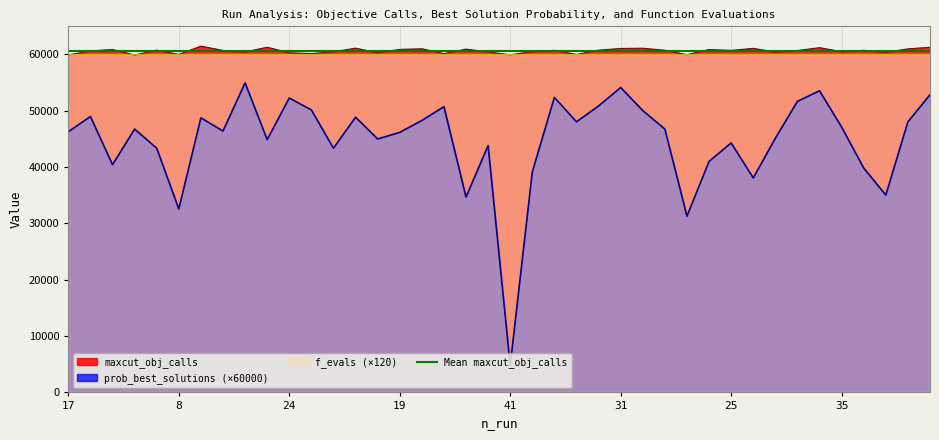

What is the minimum value shown in the chart?

4804.7